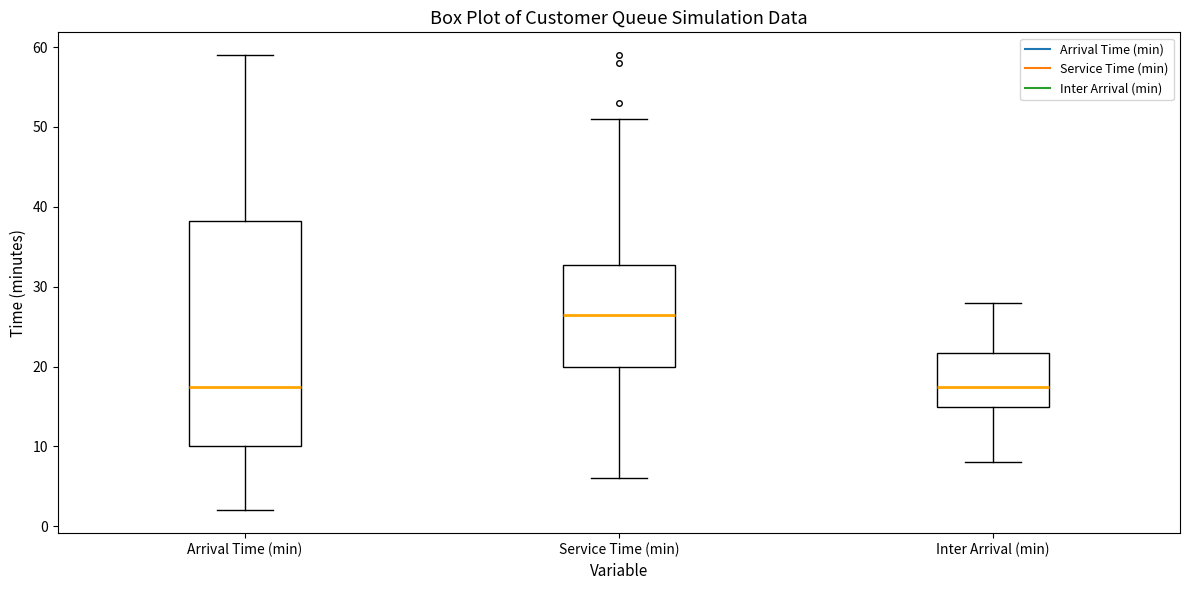

Comparing the boxes themselves (not the whiskers), which one is the tallest?

Arrival Time (min)